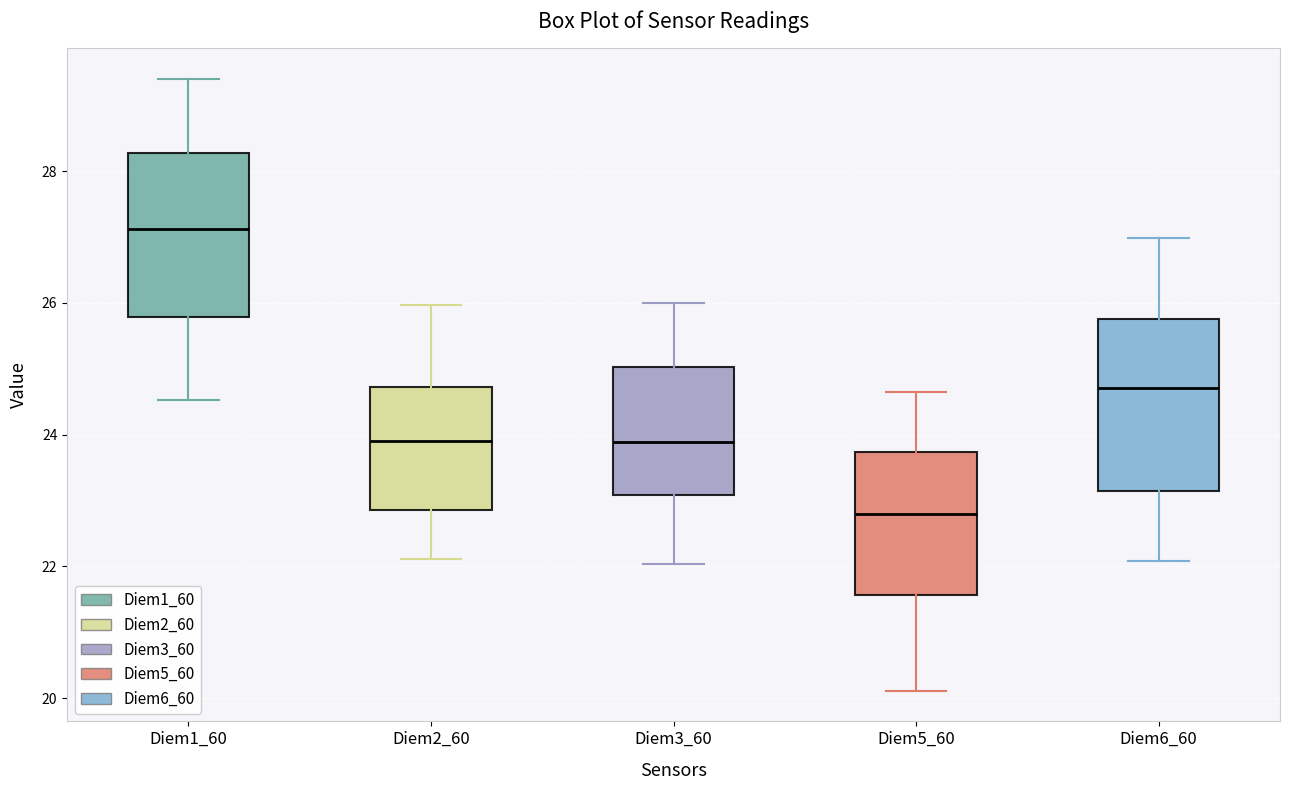

Which box's median line is the highest?

Diem1_60